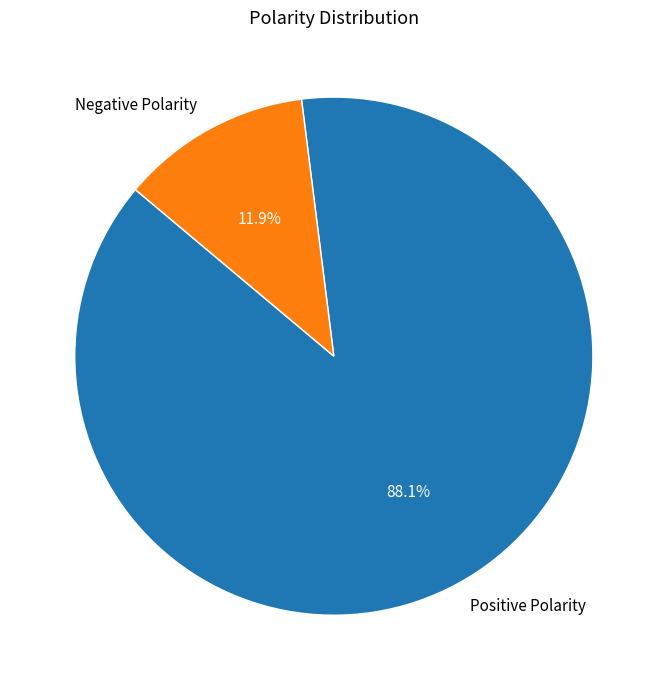

Between Negative Polarity and Positive Polarity, which is larger?

Positive Polarity